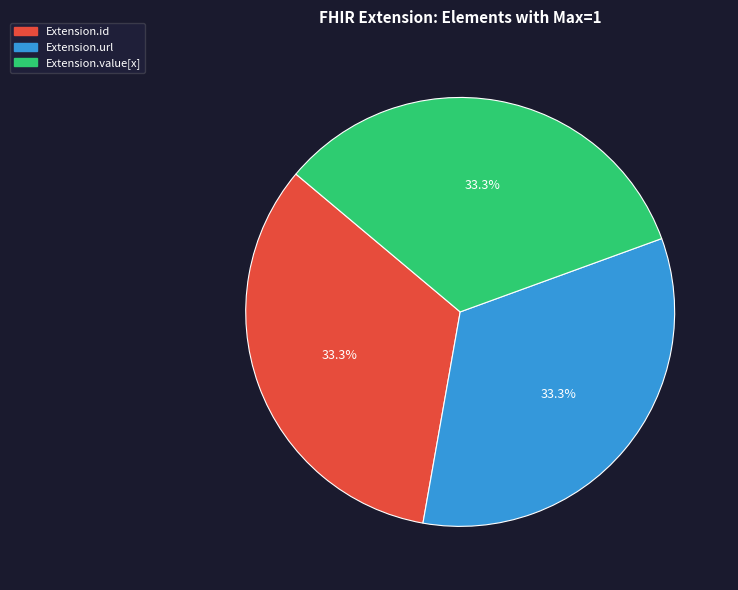

Is there any slice that represents more than half of the pie?

No